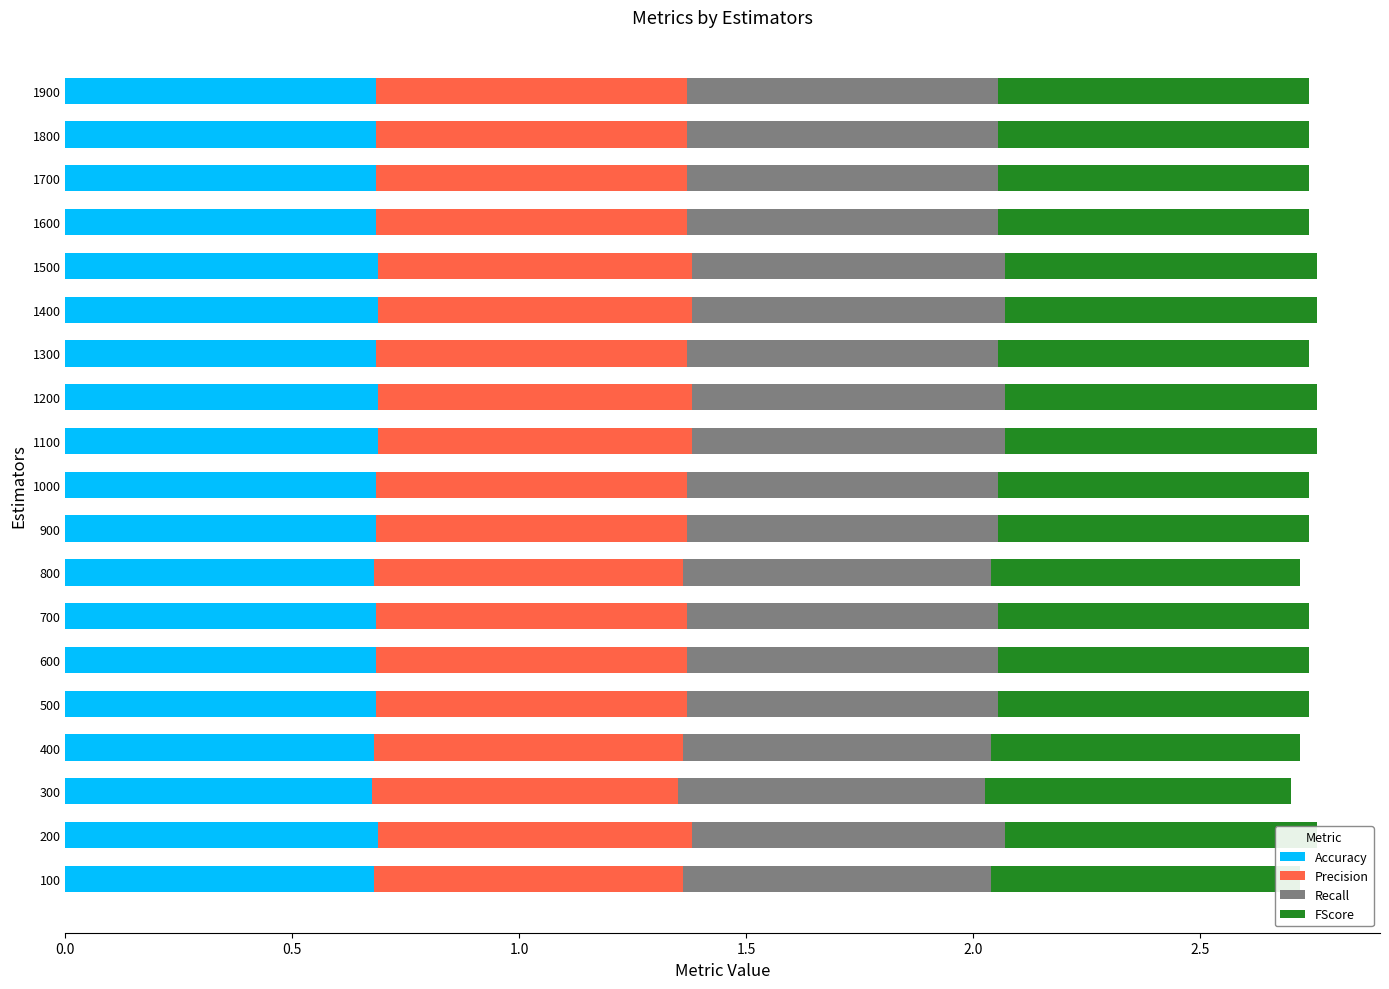

The FScore series shows 0.7 at 300. True or false?

True